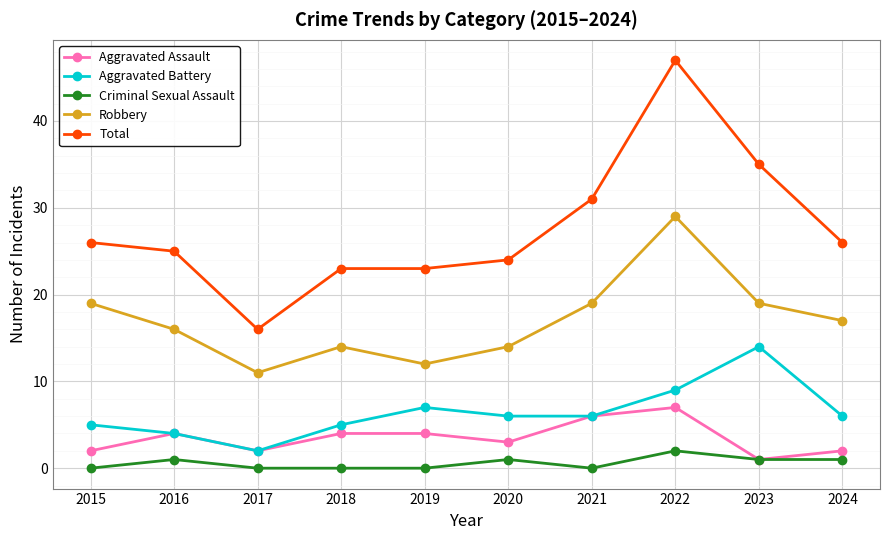

Which category has the highest value in the Total series?

2022